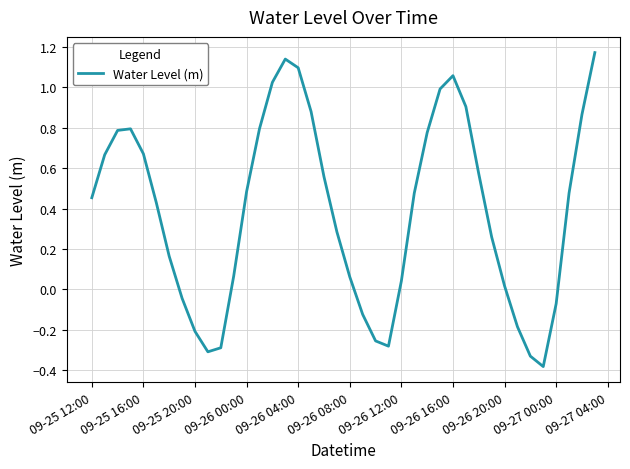

What is the difference between the maximum and minimum values?

1.6